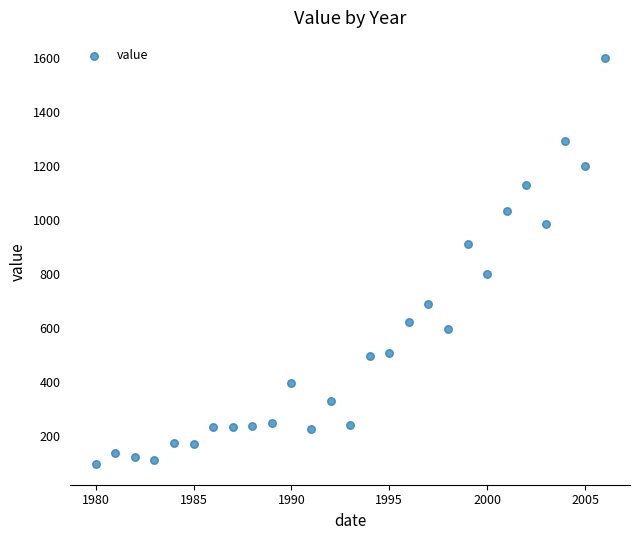

What is the range of Y values (max minus min)?

1505